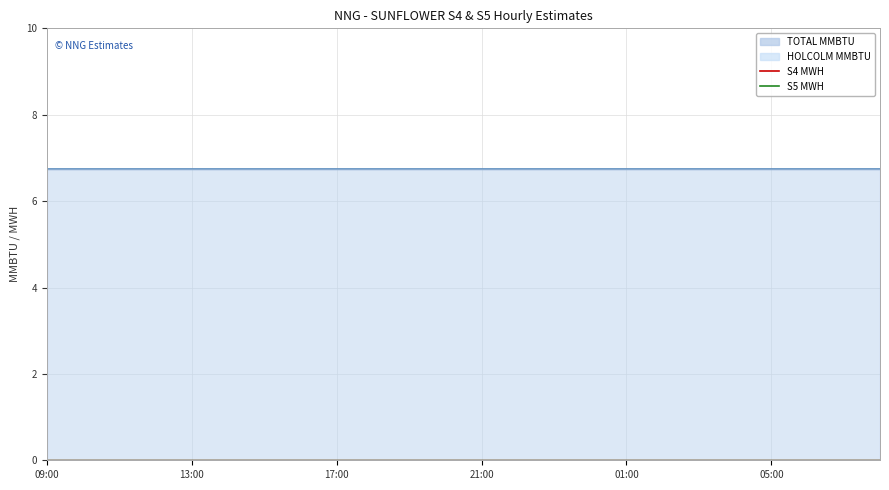

How many distinct data groups are displayed?

4